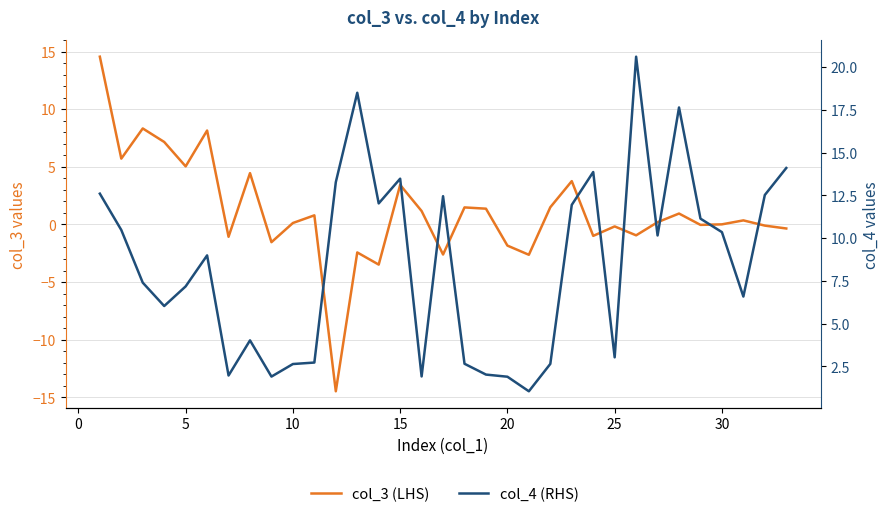

True or false: col_3 (LHS) has more than 0 interior local peaks.

True